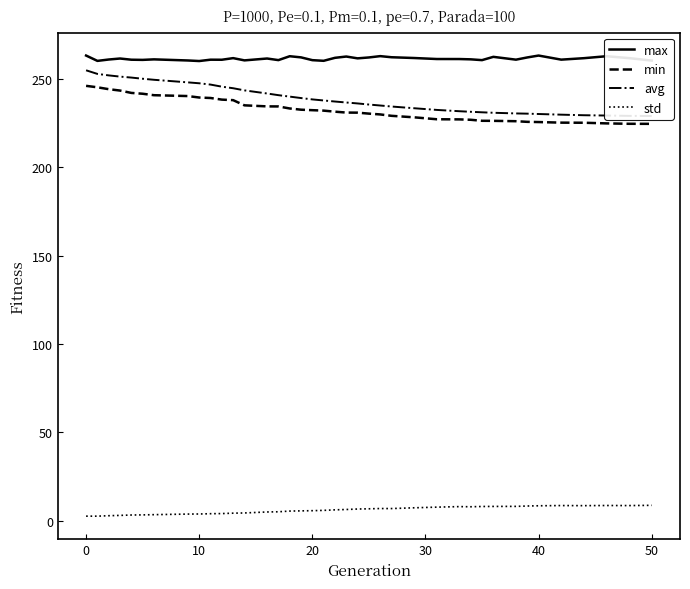

Reading right to left, what are all the values shown in this chart?

max: 260.3	261.7	262.8	261.7	260.8	263.1	262.1	260.8	262.4	260.6	261.0	261.2	261.2	261.8	262.2	262.8	262.1	261.6	262.6	261.9	260.2	260.5	262.1	262.8	260.6	261.5	260.4	261.7	260.8	260.8	260.0	260.4	261.0	260.7	260.8	261.5	260.9	260.1	263.2
min: 224.5	224.5	224.8	225.1	225.2	225.5	225.6	226.0	226.2	226.2	226.8	227.0	227.1	228.2	229.1	229.8	230.3	230.8	230.9	231.4	232.0	232.2	232.5	233.2	234.4	234.4	235.0	237.9	238.2	239.1	239.4	240.2	240.7	241.5	242.0	243.3	244.1	245.2	246.0
avg: 228.9	229.0	229.2	229.4	229.7	230.1	230.3	230.4	230.8	231.0	231.3	231.7	232.4	233.3	234.3	234.9	235.4	236.1	236.6	237.1	237.7	238.3	239.1	239.9	240.7	241.7	243.5	244.7	245.5	246.7	247.5	248.0	249.4	250.0	250.7	251.2	251.9	252.8	254.8
std: 8.7	8.6	8.6	8.5	8.6	8.4	8.3	8.1	8.1	8.0	7.9	8.0	7.7	7.3	6.9	6.9	6.7	6.6	6.3	6.1	5.8	5.7	5.6	5.4	5.0	4.9	4.4	4.3	4.0	4.0	3.8	3.7	3.4	3.3	3.2	3.0	2.8	2.6	2.6